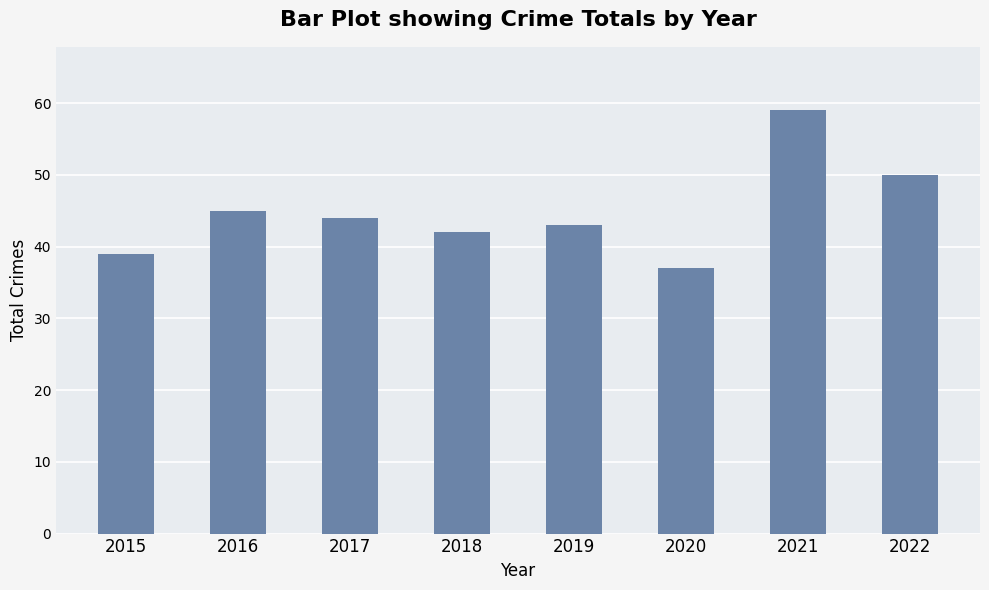

Are the bars horizontal?

No